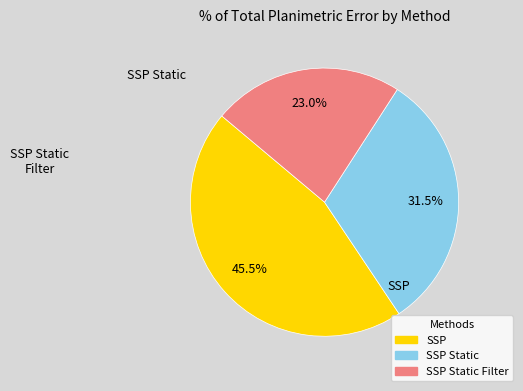

Does any single category account for the majority?

No